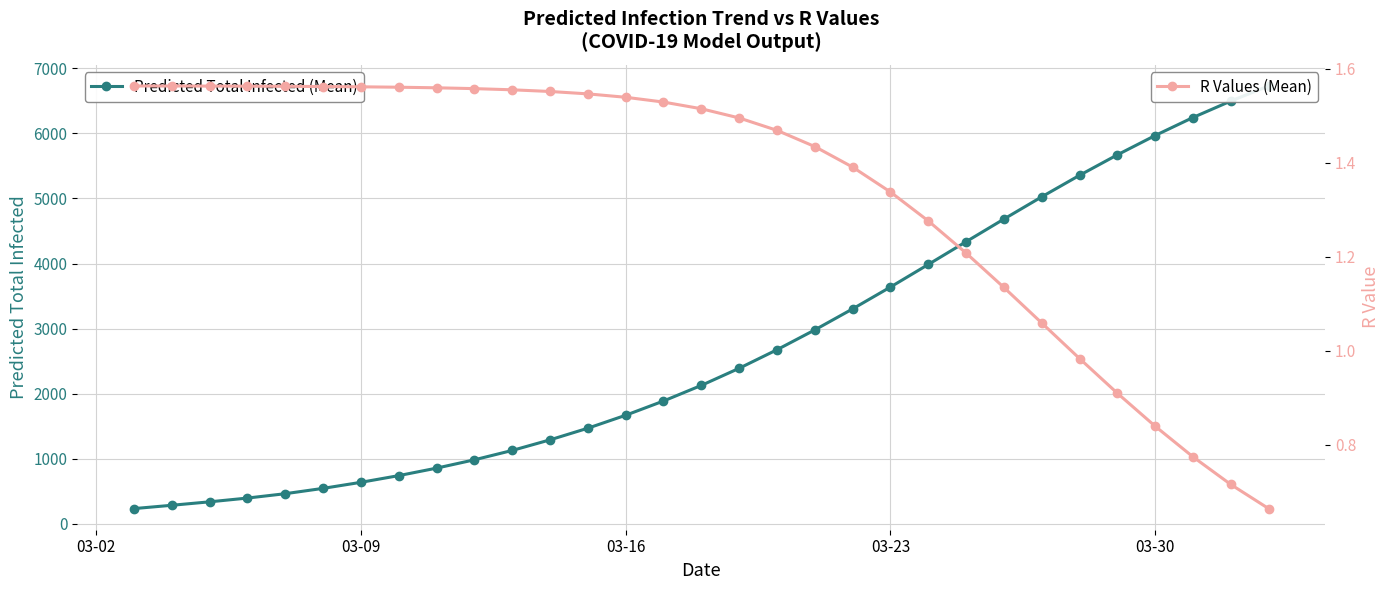

Which series has the largest total across all categories?

Predicted Total Infected (Mean)